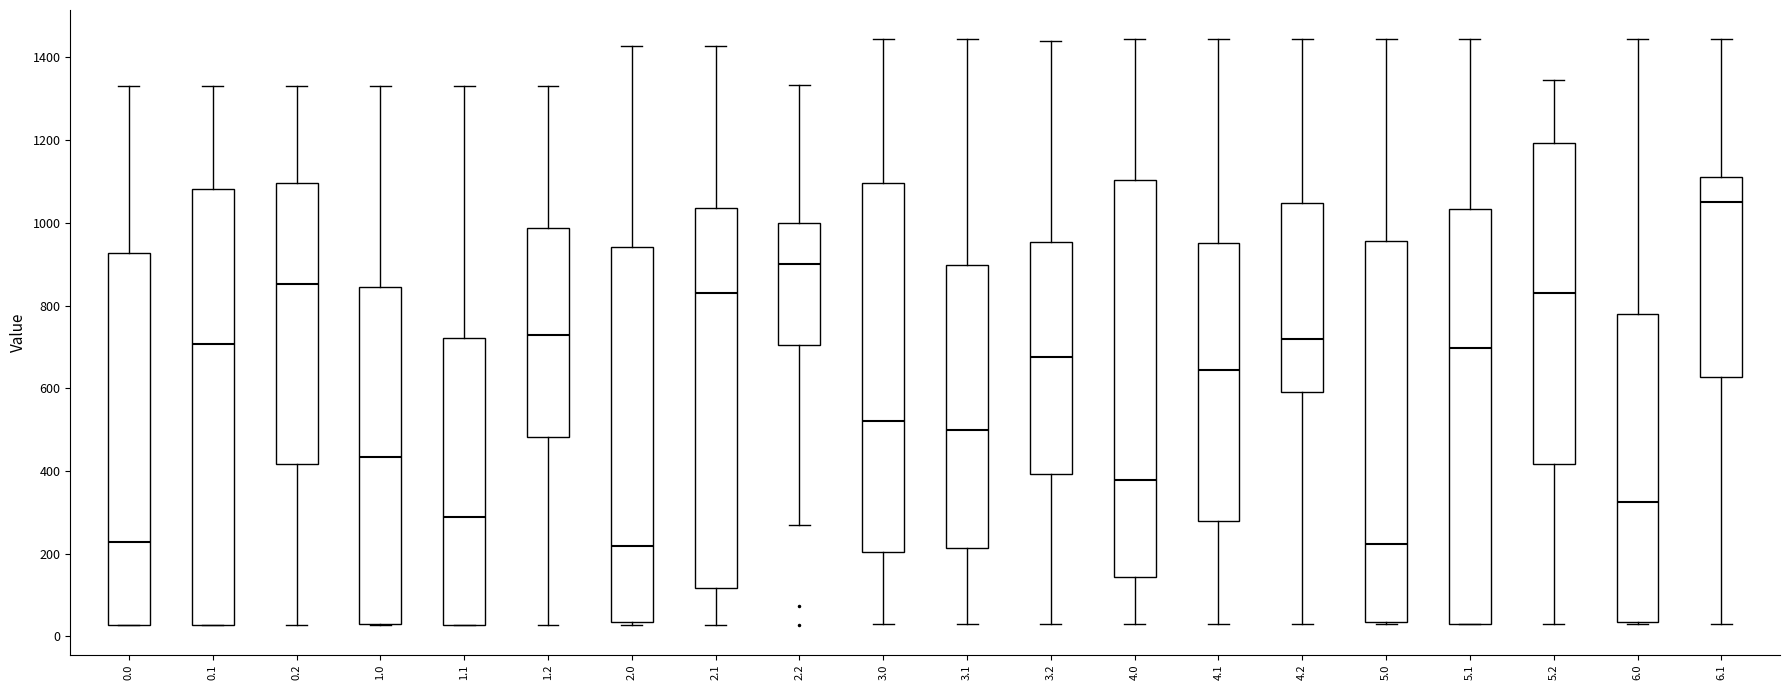

Where is the lower edge of the box at x = 5.1 on the y-axis? The values are not printed on the chart, so give them approximately, as read against the axis.

20